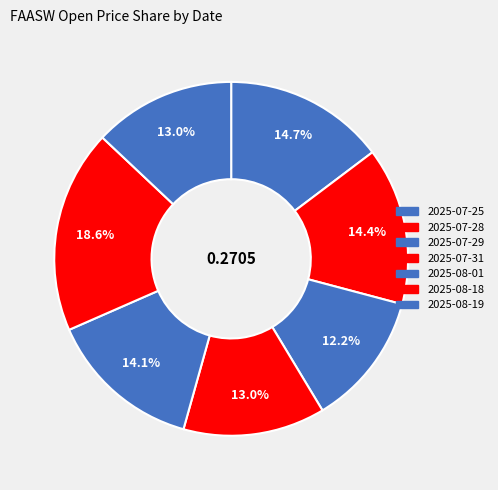

Rank the categories by value from lowest to highest.

2025-07-29, 2025-07-31, 2025-08-19, 2025-08-01, 2025-07-28, 2025-07-25, 2025-08-18